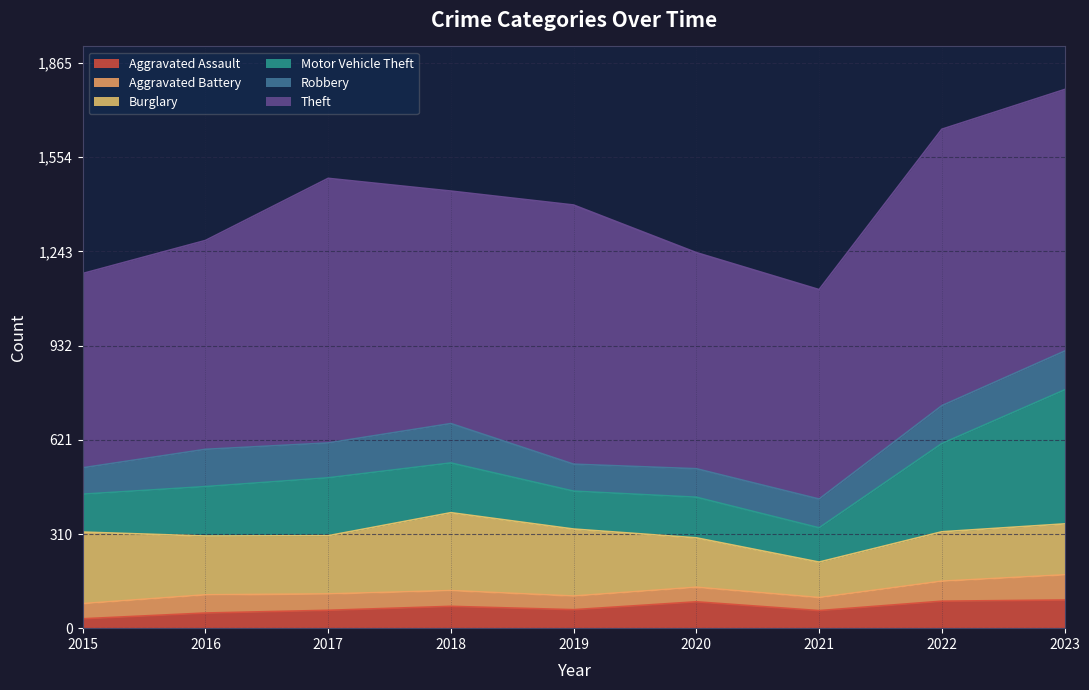

The value of Aggravated Assault at 2016 is 50. True or false?

True